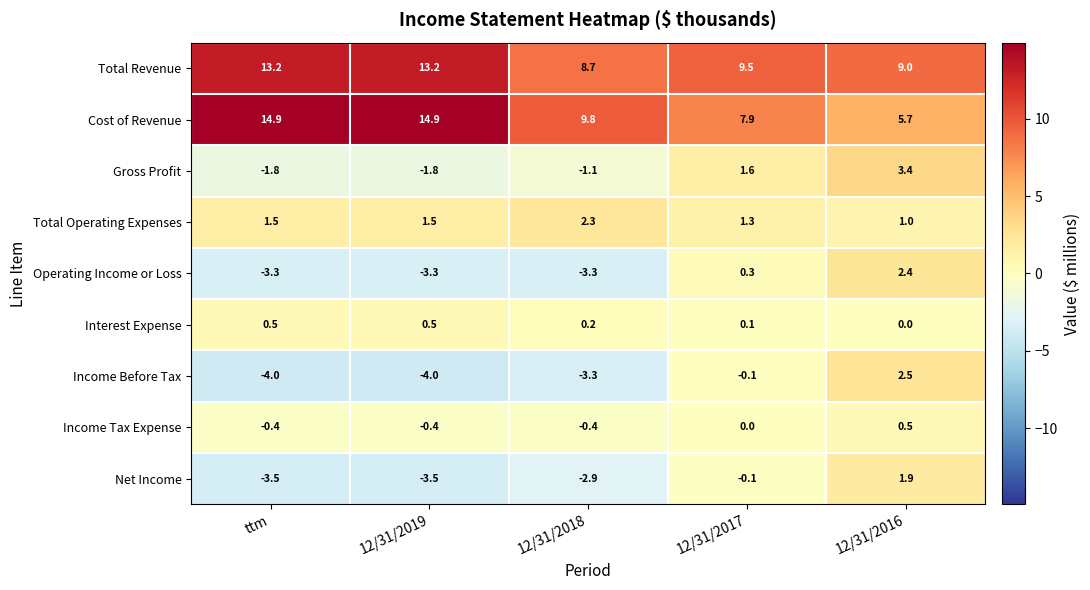

Which series changed the most between 12/31/2018 and 12/31/2017?

Operating Income or Loss